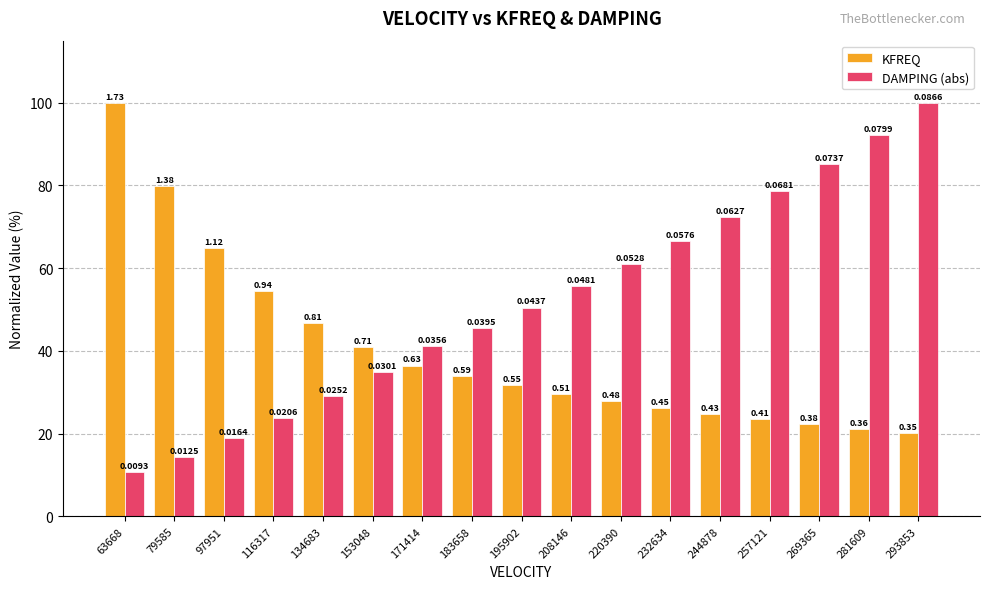

What are all the series names shown in the legend?

KFREQ, DAMPING (abs)